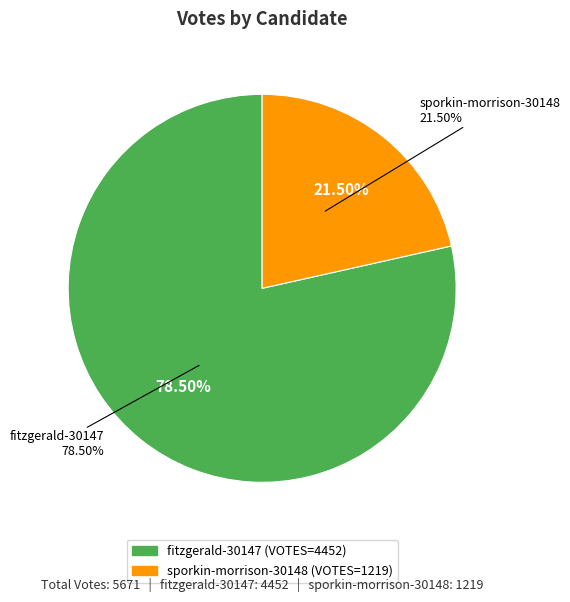

Count the number of slices in the pie.

2